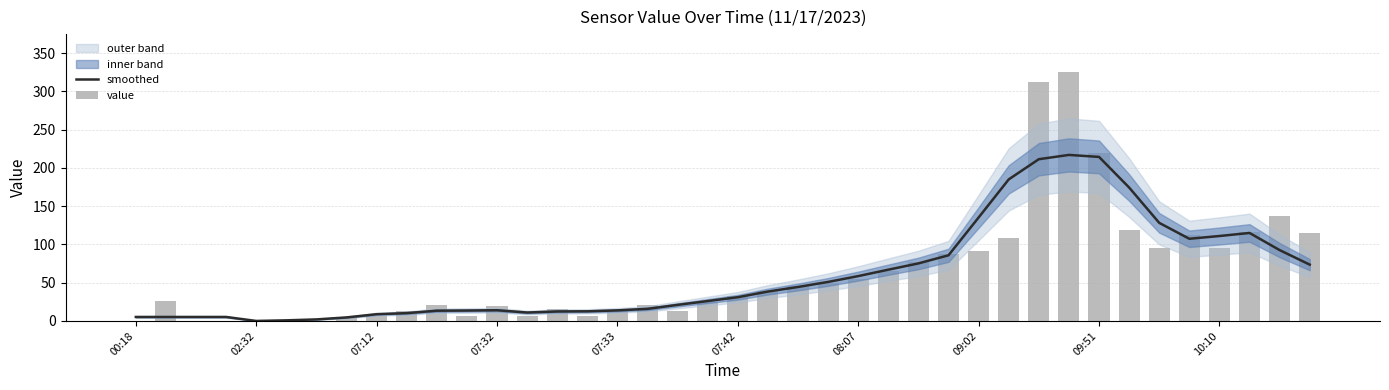

What is the difference between the value values at 27 and 29?

20.0